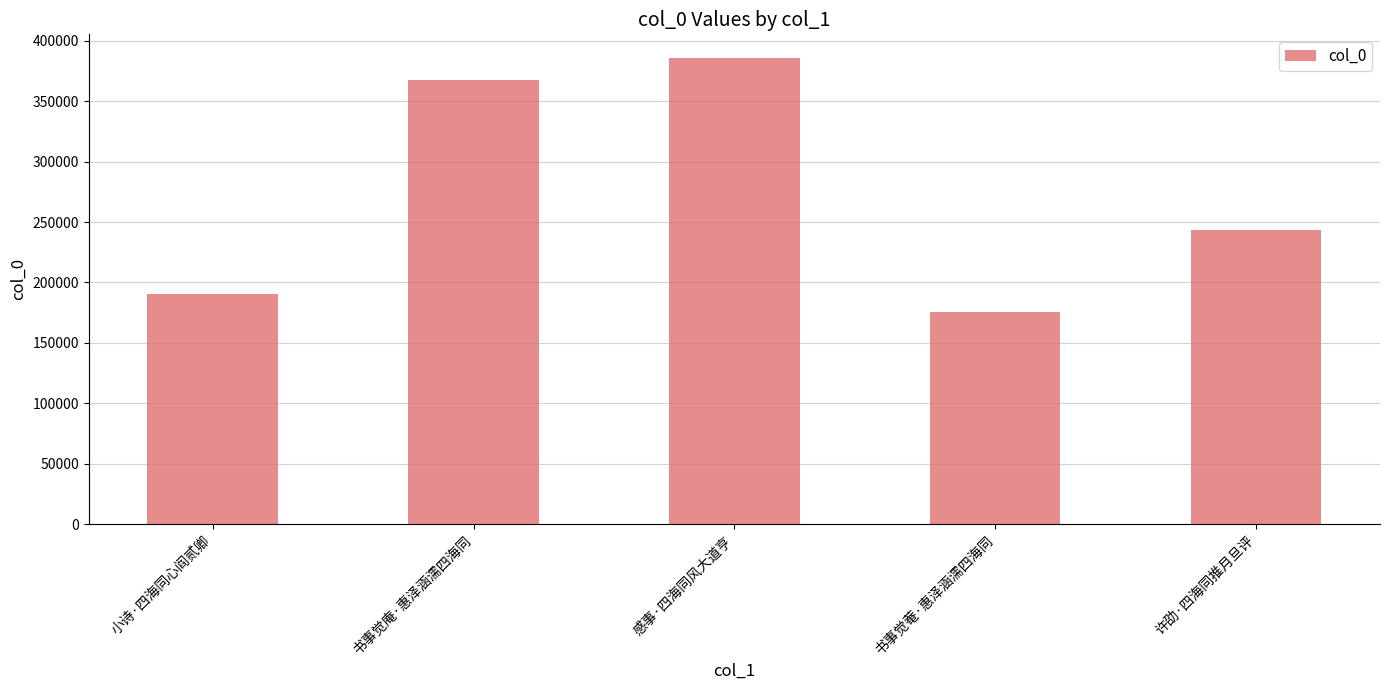

What is the difference between the maximum and minimum values?

210307